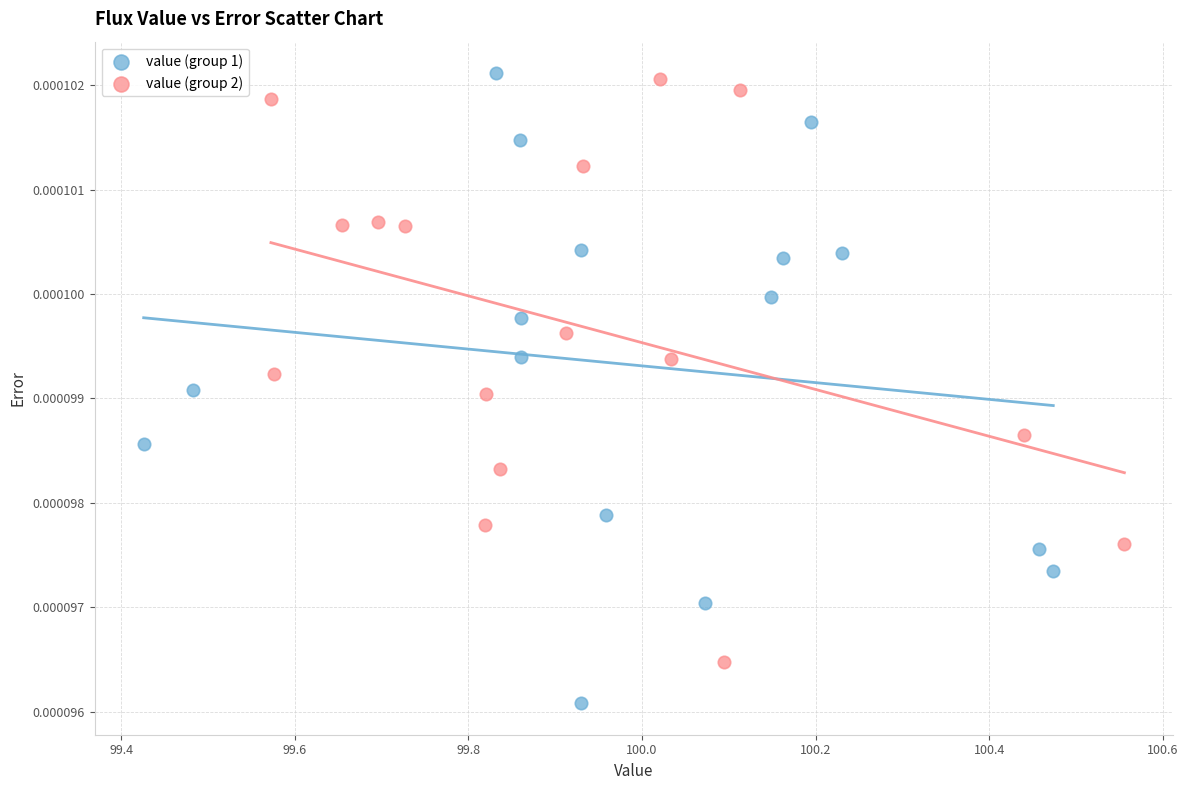

Which series has the widest spread of Y values?

value (group 1)